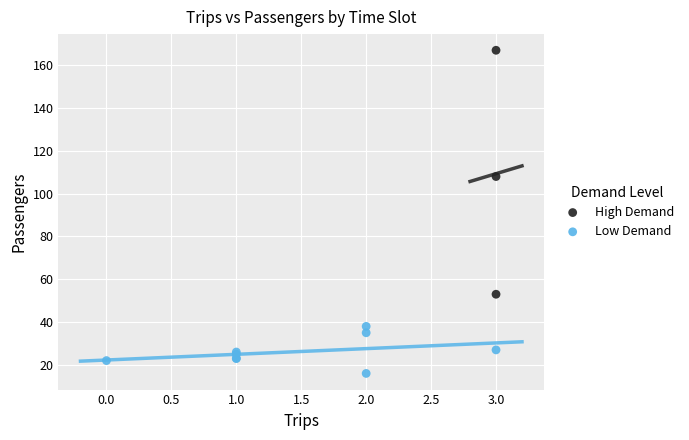

Which series reaches the minimum Y coordinate?

Low Demand